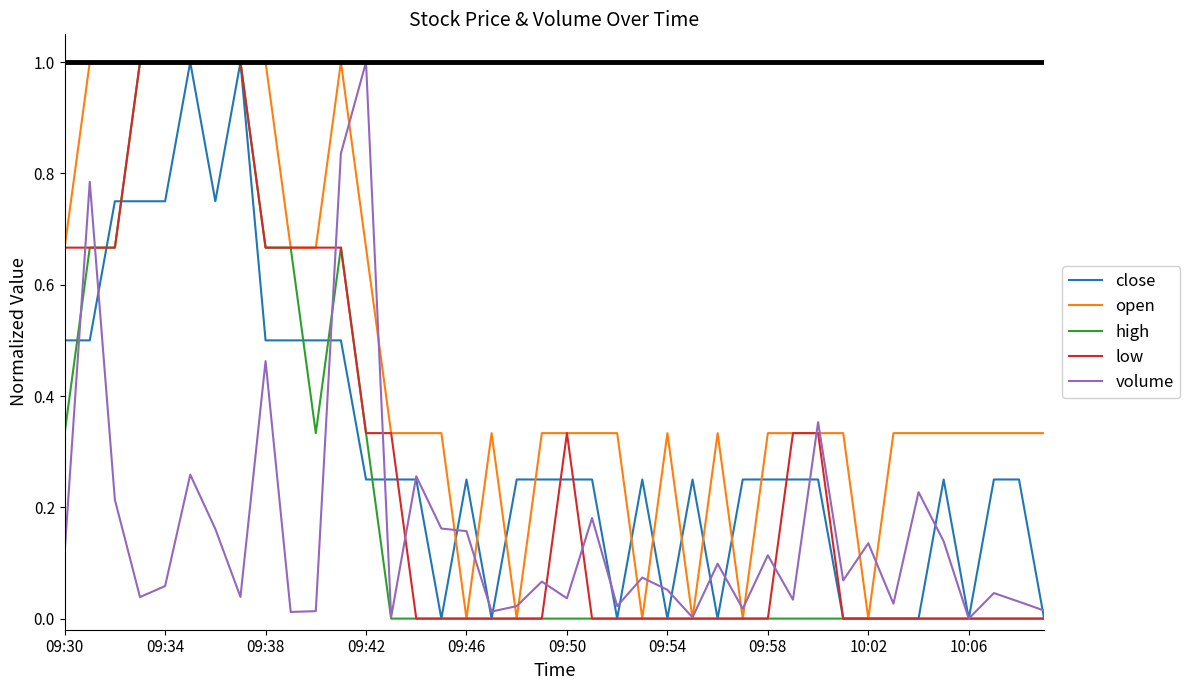

What is the maximum value for low?

1.0